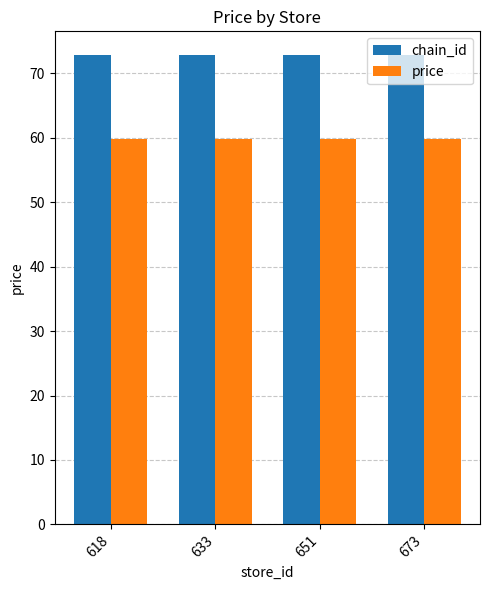

What is the spread (max minus min) of values at 651?

13.0